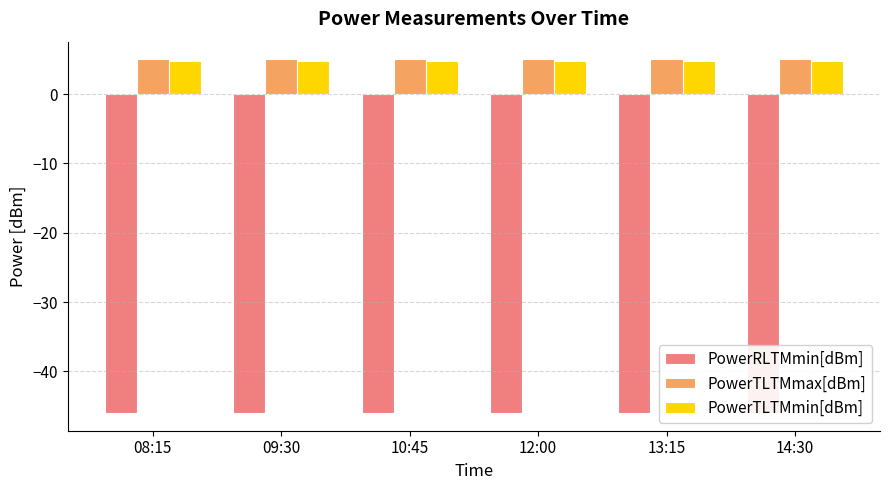

List the labels in order of PowerTLTMmin[dBm] value, smallest first.

08:15, 09:30, 10:45, 12:00, 13:15, 14:30